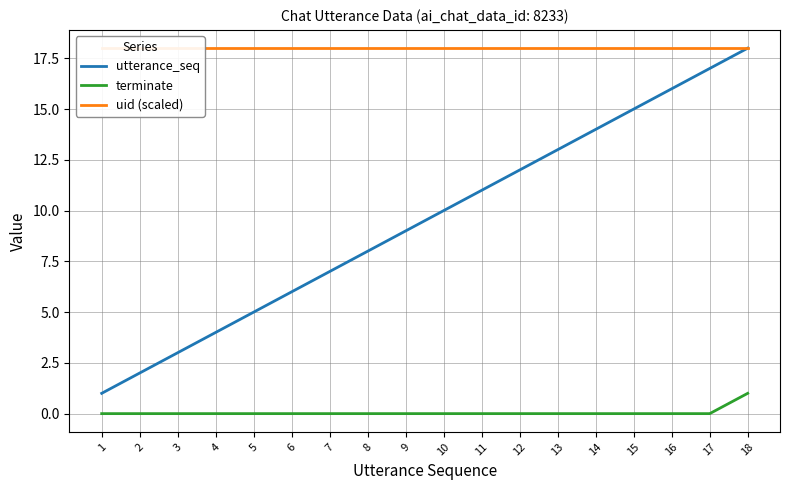

Is it true that terminate equals 0 at 4?

True